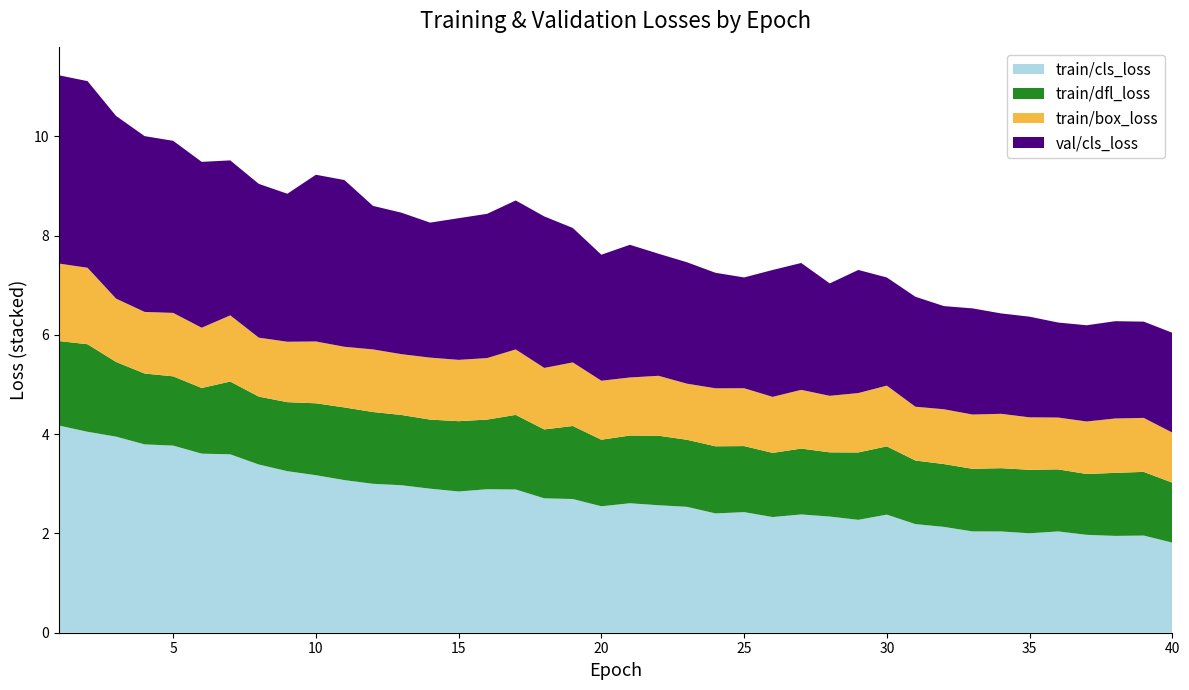

Reading right to left, list all the values displayed in this chart.

train/cls_loss: 40=1.8	39=2.0	38=2.0	37=2.0	36=2.0	35=2.0	34=2.0	33=2.0	32=2.1	31=2.2	30=2.4	29=2.3	28=2.3	27=2.4	26=2.3	25=2.4	24=2.4	23=2.5	22=2.6	21=2.6	20=2.5	19=2.7	18=2.7	17=2.9	16=2.9	15=2.8	14=2.9	13=3.0	12=3.0	11=3.1	10=3.2	9=3.3	8=3.4	7=3.6	6=3.6	5=3.8	4=3.8	3=4.0	2=4.0	1=4.2
train/dfl_loss: 40=1.2	39=1.3	38=1.3	37=1.2	36=1.3	35=1.3	34=1.3	33=1.3	32=1.3	31=1.3	30=1.4	29=1.4	28=1.3	27=1.3	26=1.3	25=1.3	24=1.4	23=1.4	22=1.4	21=1.4	20=1.3	19=1.5	18=1.4	17=1.5	16=1.4	15=1.4	14=1.4	13=1.4	12=1.4	11=1.5	10=1.4	9=1.4	8=1.4	7=1.5	6=1.3	5=1.4	4=1.4	3=1.5	2=1.8	1=1.7
train/box_loss: 40=1.0	39=1.1	38=1.1	37=1.1	36=1.0	35=1.1	34=1.1	33=1.1	32=1.1	31=1.1	30=1.2	29=1.2	28=1.1	27=1.2	26=1.1	25=1.2	24=1.2	23=1.1	22=1.2	21=1.2	20=1.2	19=1.3	18=1.2	17=1.3	16=1.2	15=1.2	14=1.2	13=1.2	12=1.3	11=1.2	10=1.2	9=1.2	8=1.2	7=1.3	6=1.2	5=1.3	4=1.2	3=1.3	2=1.5	1=1.6
val/cls_loss: 40=2.0	39=1.9	38=2.0	37=1.9	36=1.9	35=2.0	34=2.0	33=2.1	32=2.1	31=2.2	30=2.2	29=2.5	28=2.3	27=2.6	26=2.6	25=2.2	24=2.3	23=2.4	22=2.5	21=2.7	20=2.5	19=2.7	18=3.1	17=3.0	16=2.9	15=2.9	14=2.7	13=2.9	12=2.9	11=3.4	10=3.4	9=3.0	8=3.1	7=3.1	6=3.3	5=3.5	4=3.5	3=3.7	2=3.8	1=3.8